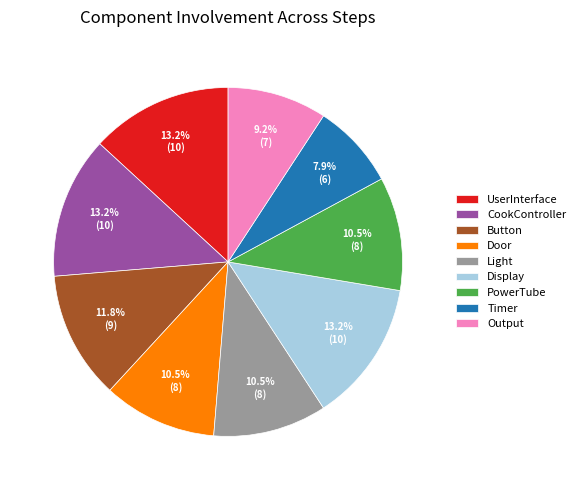

Is there a majority slice in this chart?

No